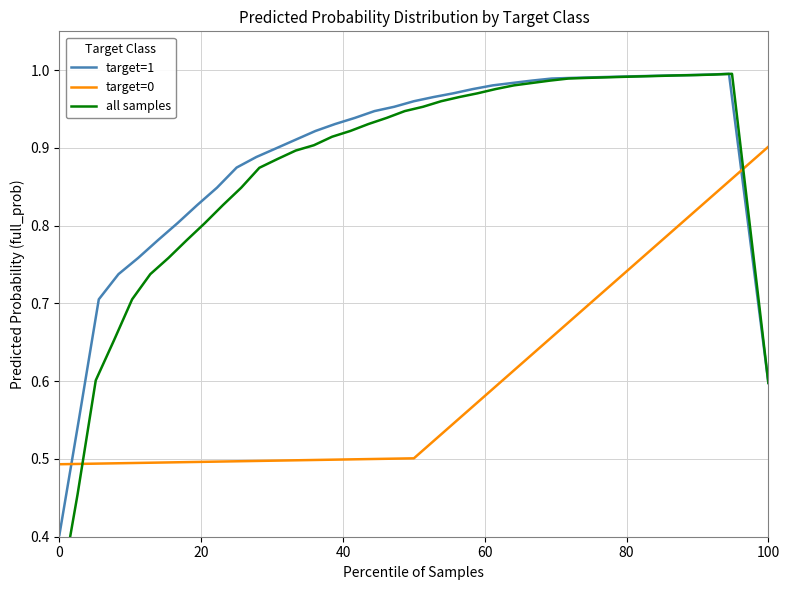

The target=0 series shows 0.9 at 100. True or false?

True